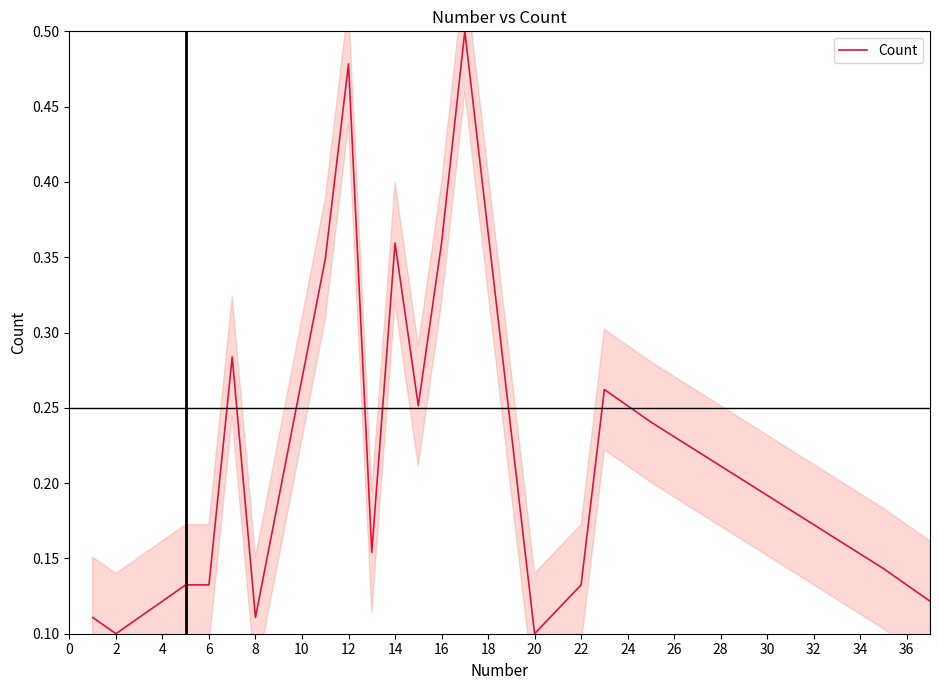

How many distinct data groups are displayed?

1